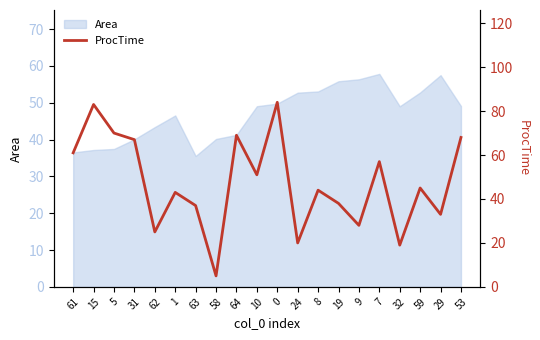

The Area series shows 65.1 at 64. True or false?

False